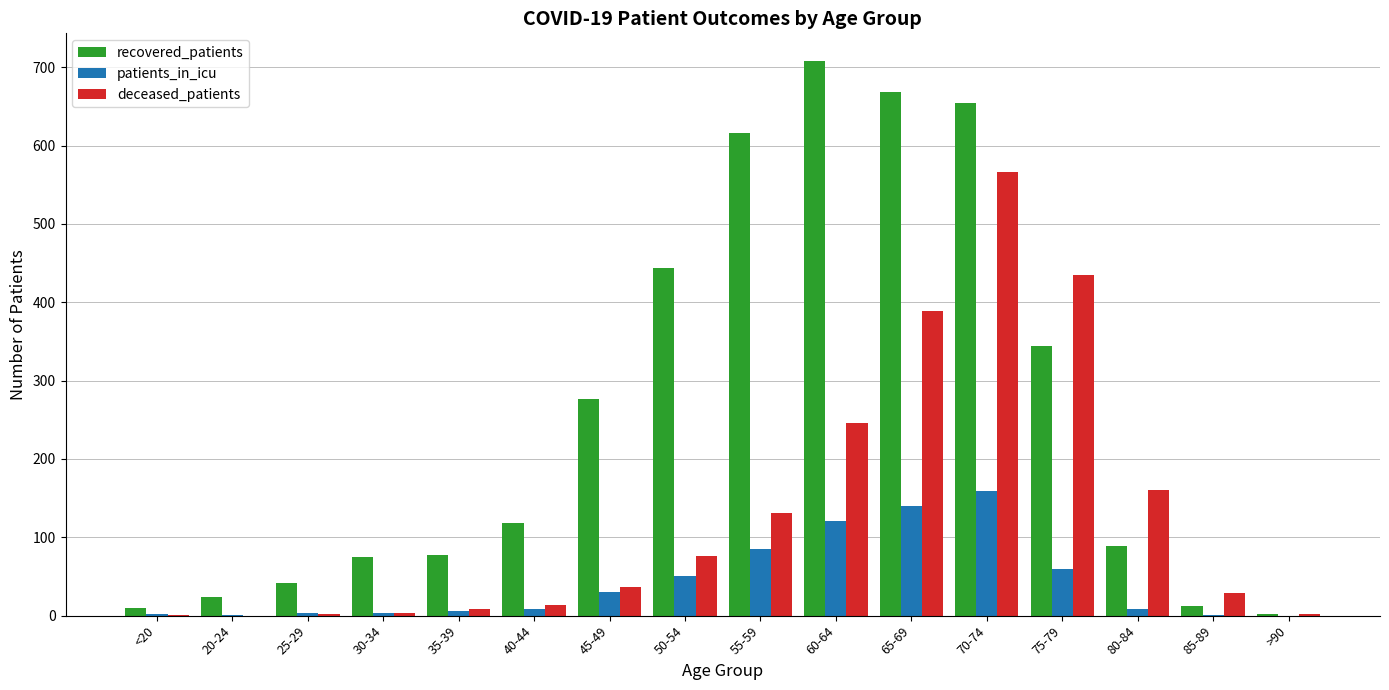

Is it true that patients_in_icu equals 109 at 70-74?

False